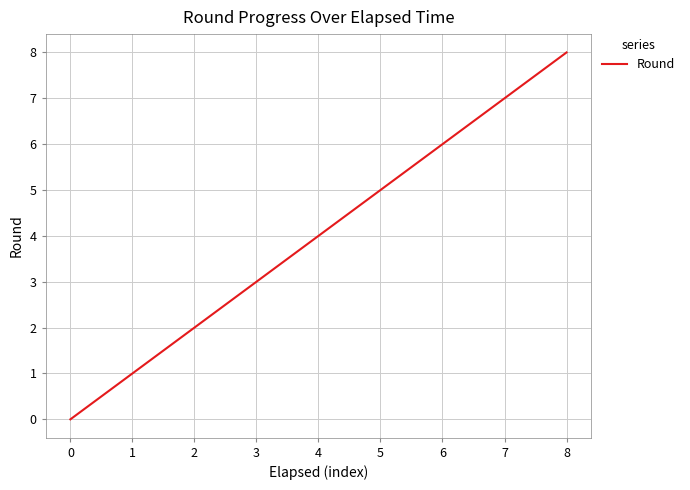

Rank the categories by value from highest to lowest.

8, 7, 6, 5, 4, 3, 2, 1, 0